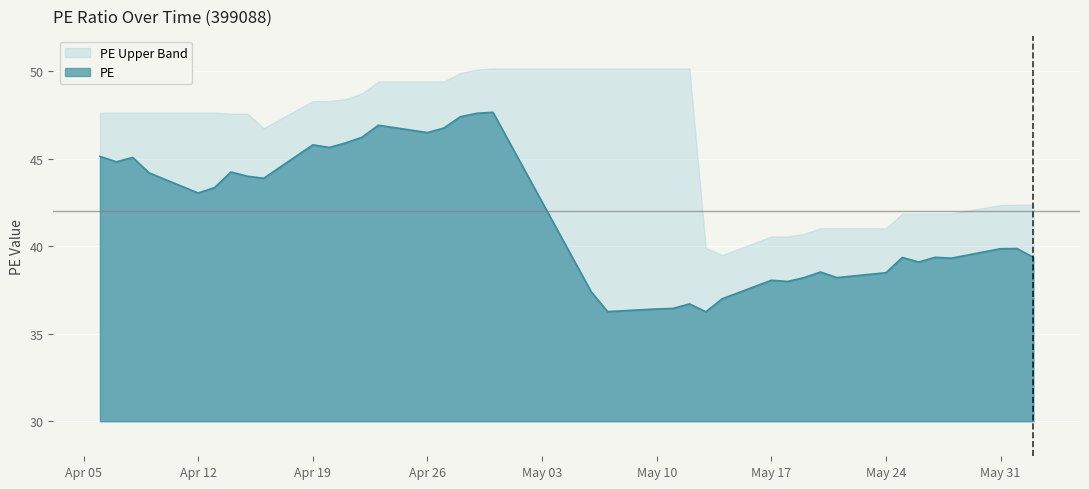

What is the change in value from 2021-04-09 to 2021-04-28?

+3.2